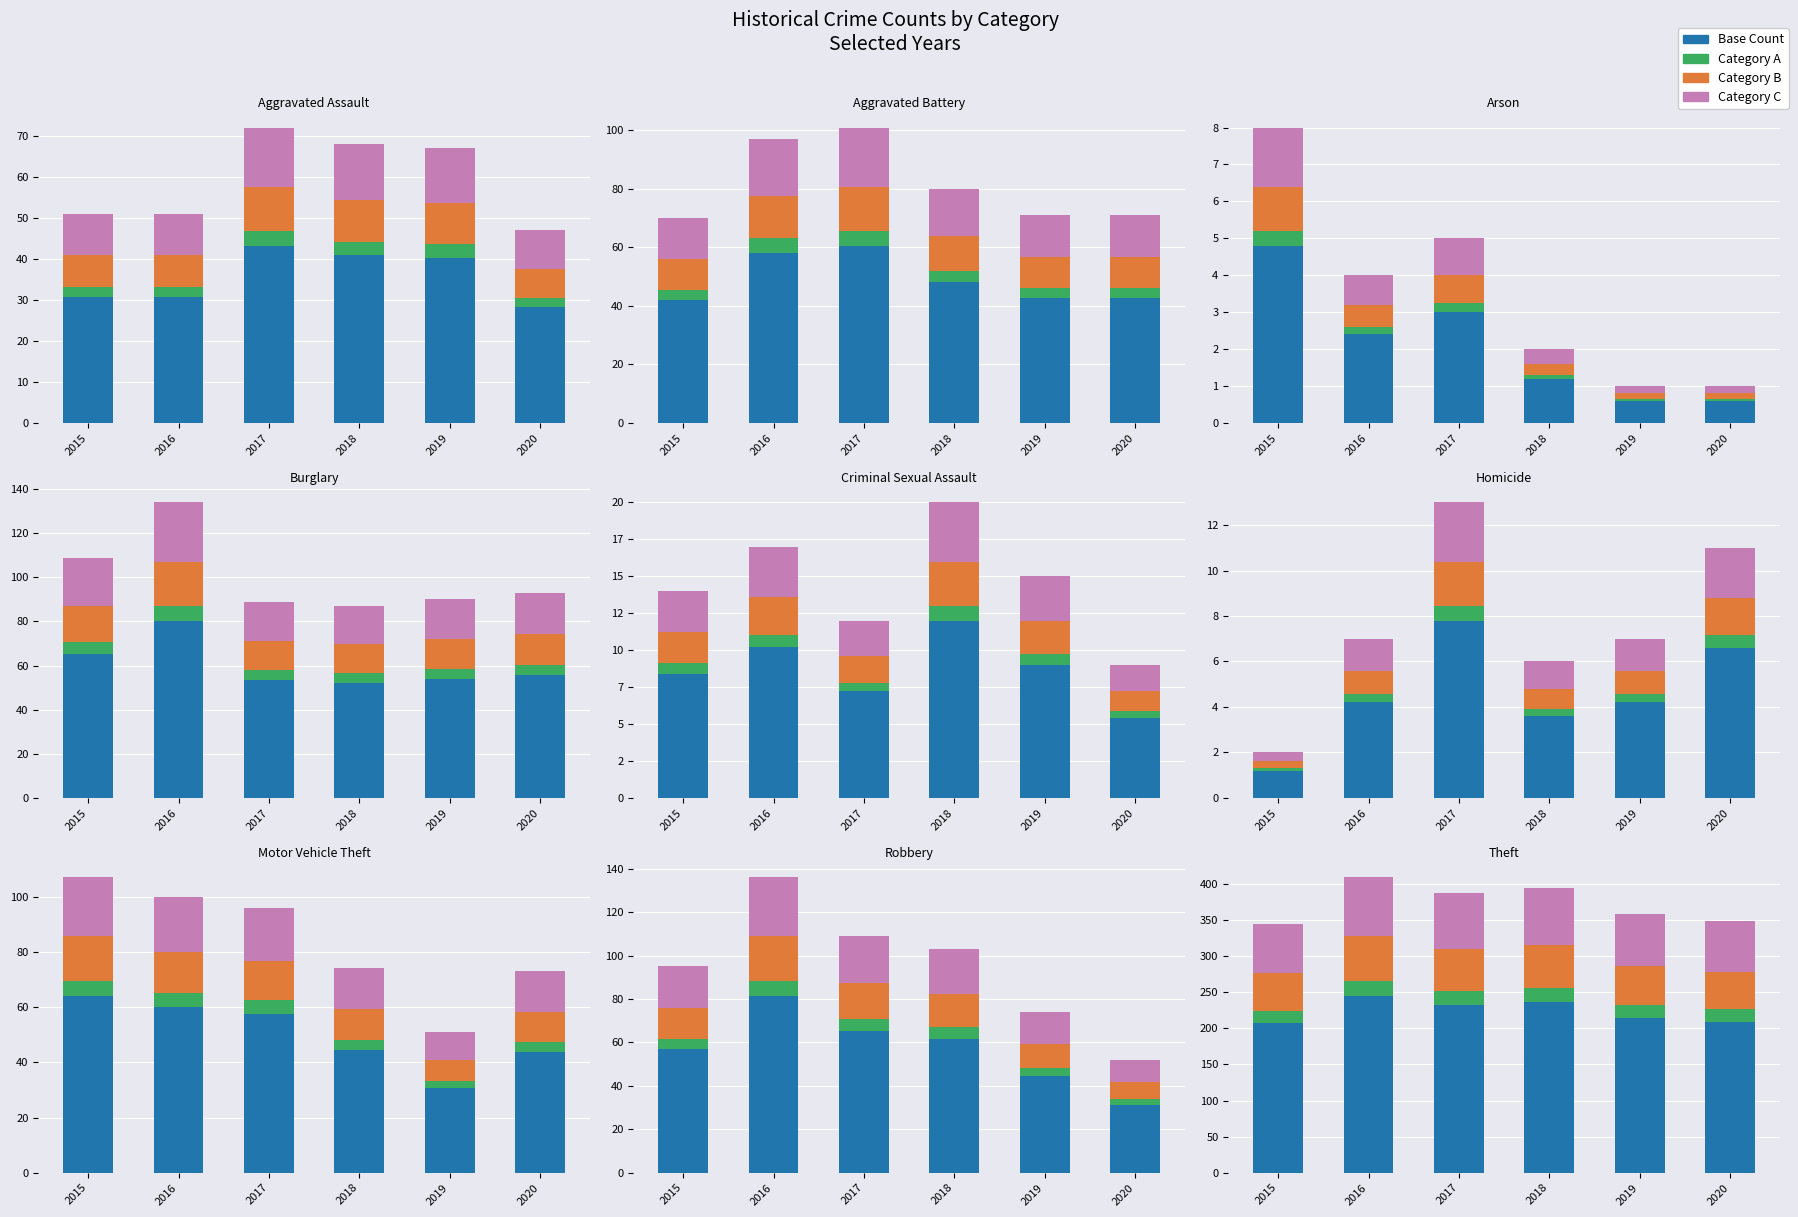

Between 2017 and 2020, which series saw the biggest shift?

Base Count